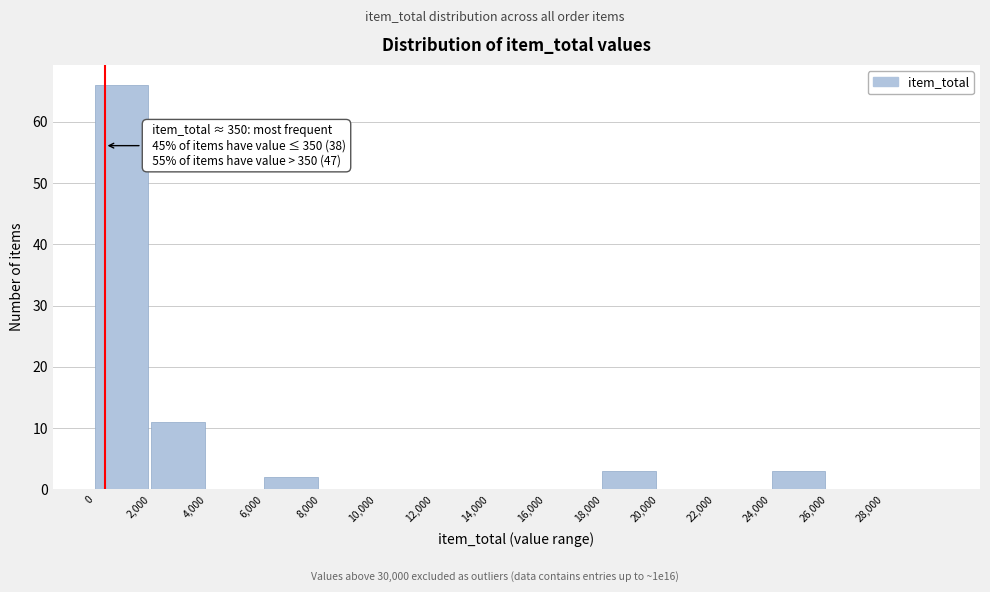

Which range on the x-axis has the tallest bar?

0 to 2000